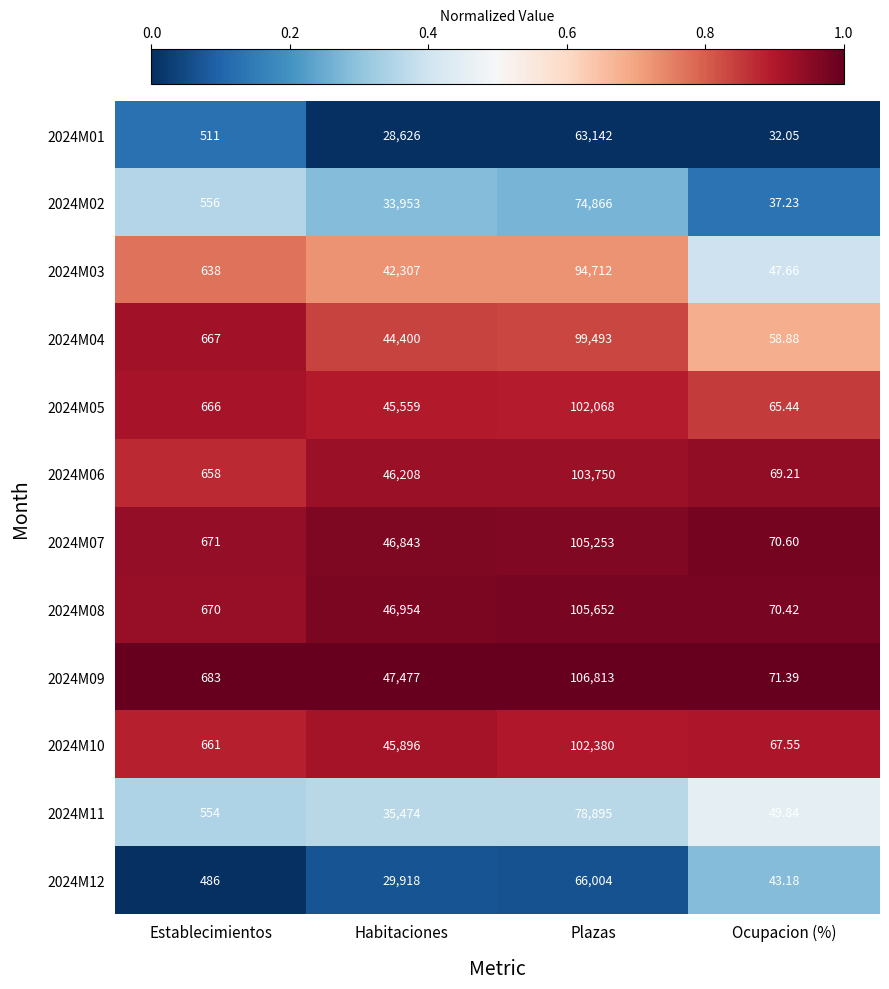

At Plazas, list the series in order from smallest to largest.

2024M01, 2024M12, 2024M02, 2024M11, 2024M03, 2024M04, 2024M05, 2024M10, 2024M06, 2024M07, 2024M08, 2024M09